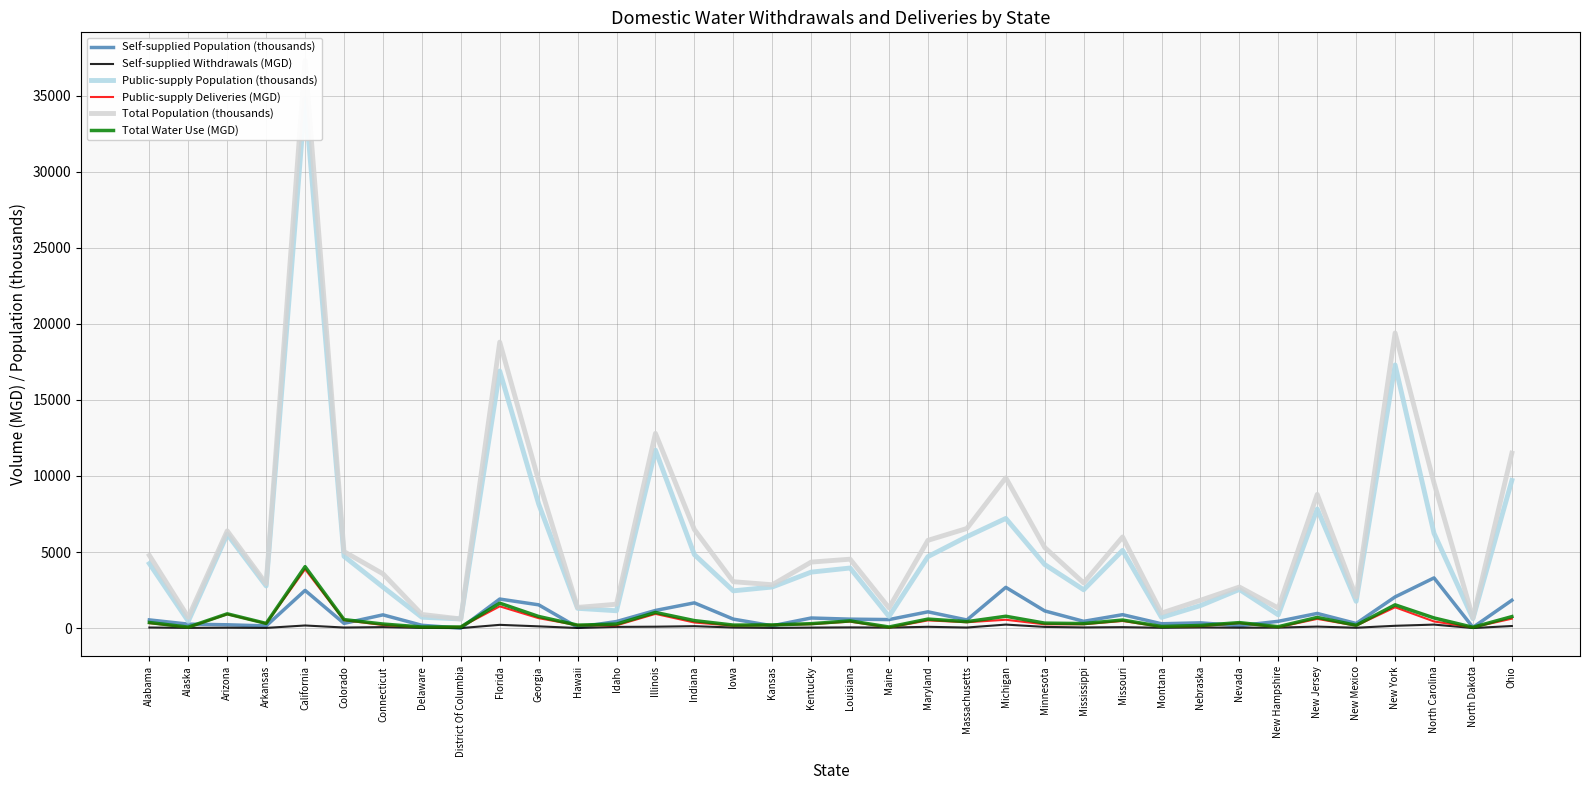

Rank the series at North Carolina from lowest to highest value.

Self-supplied Withdrawals (MGD), Public-supply Deliveries (MGD), Total Water Use (MGD), Self-supplied Population (thousands), Public-supply Population (thousands), Total Population (thousands)